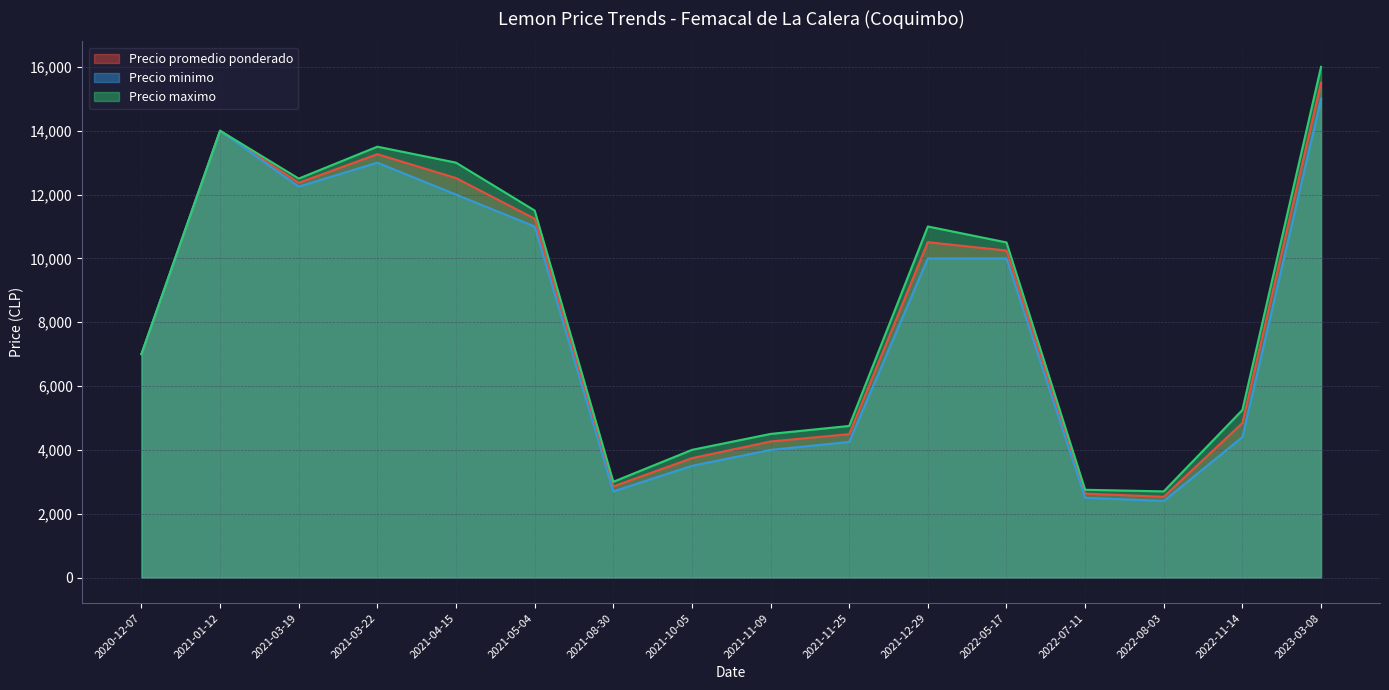

Which category has the highest value in the Precio minimo series?

2023-03-08